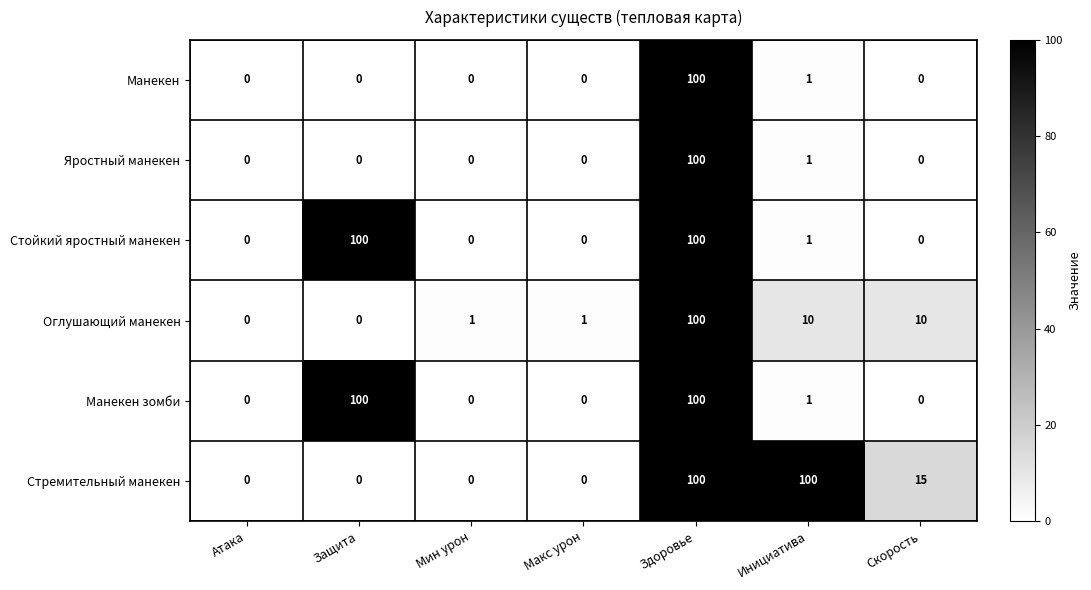

Where is Манекен nearest to the value 50?

Инициатива